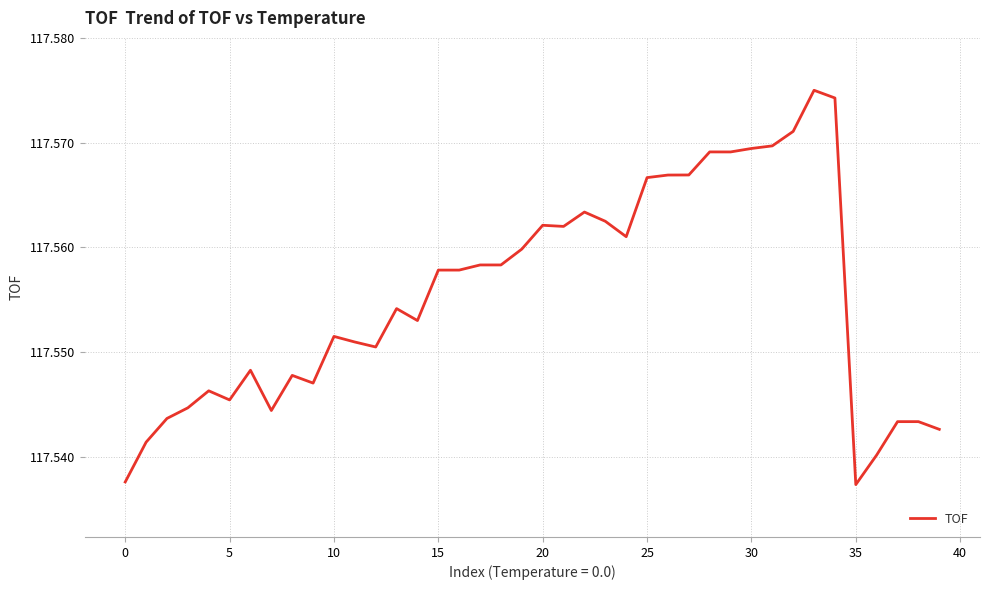

How many distinct data groups are displayed?

1